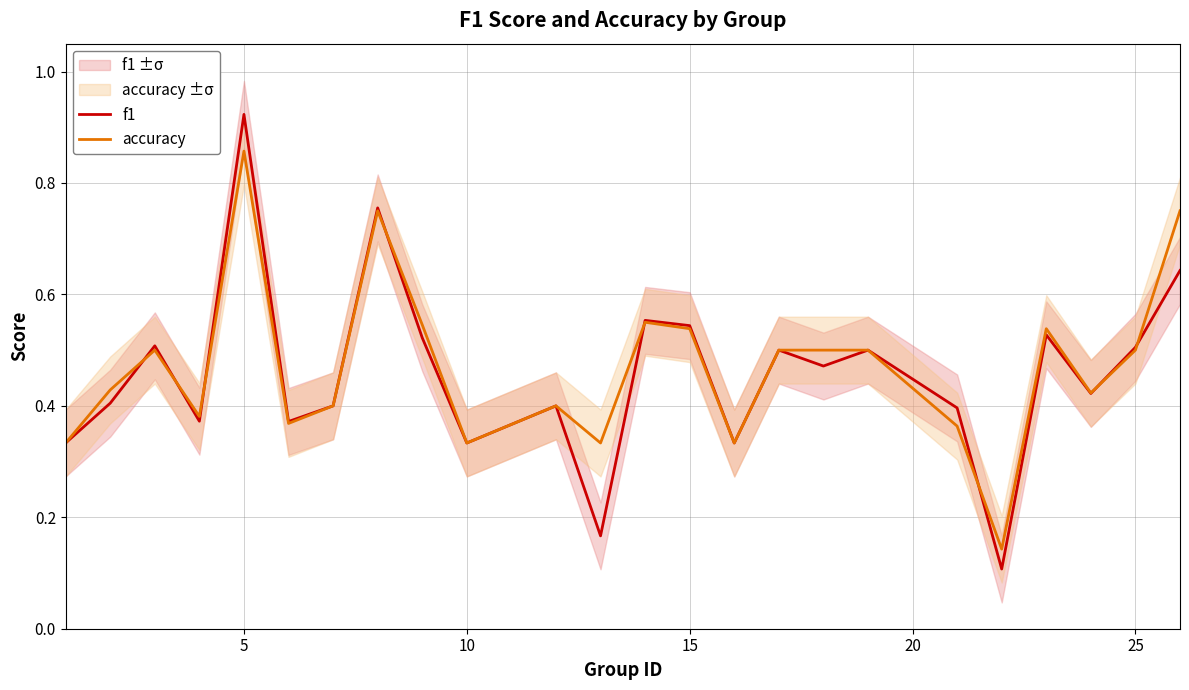

What are all the series names shown in the legend?

f1, accuracy